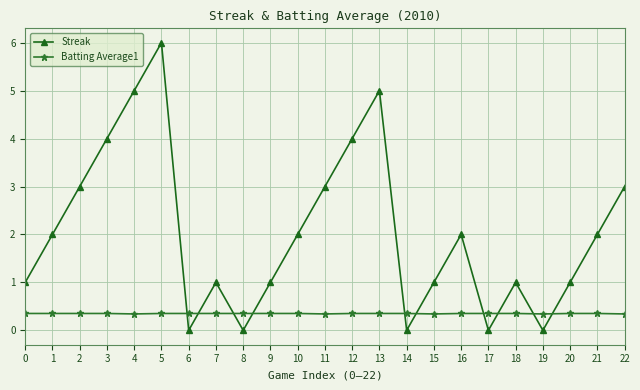

True or false: Streak and Batting Average1 intersect in this chart.

True